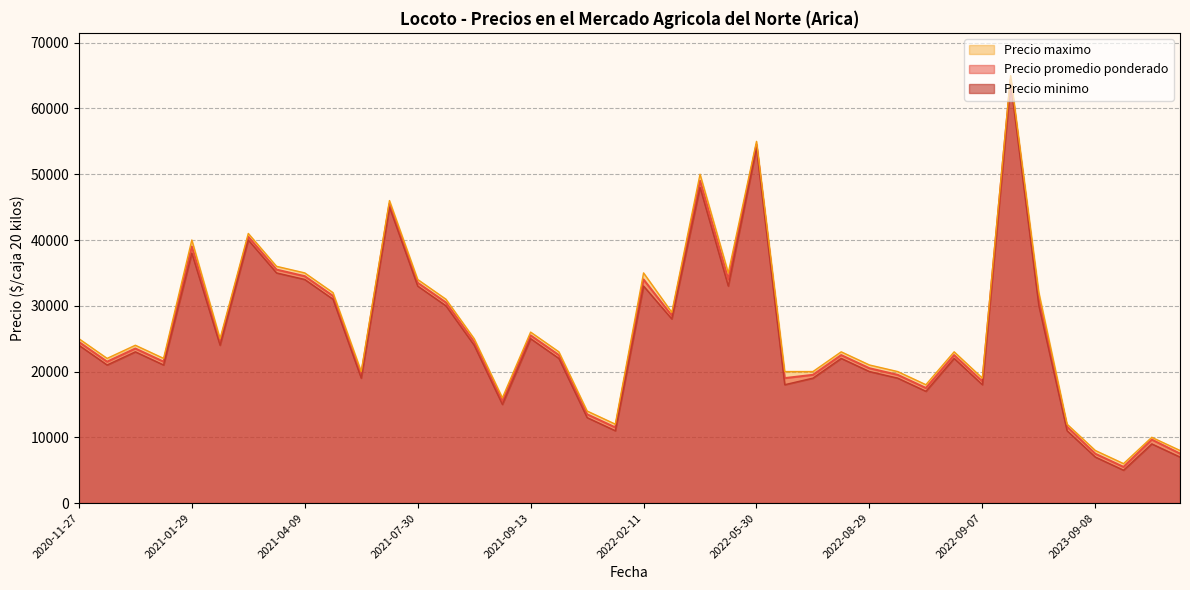

What are all the series names shown in the legend?

Precio promedio ponderado, Precio minimo, Precio maximo